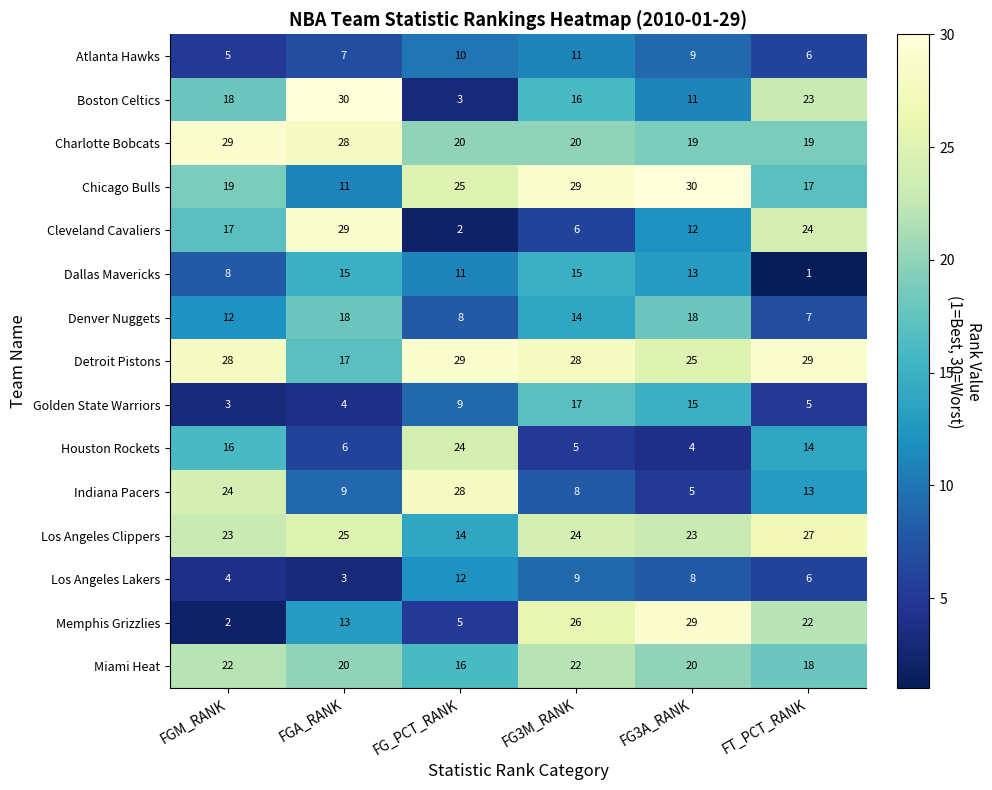

At which category is the sum across all series the highest?

FG3M_RANK